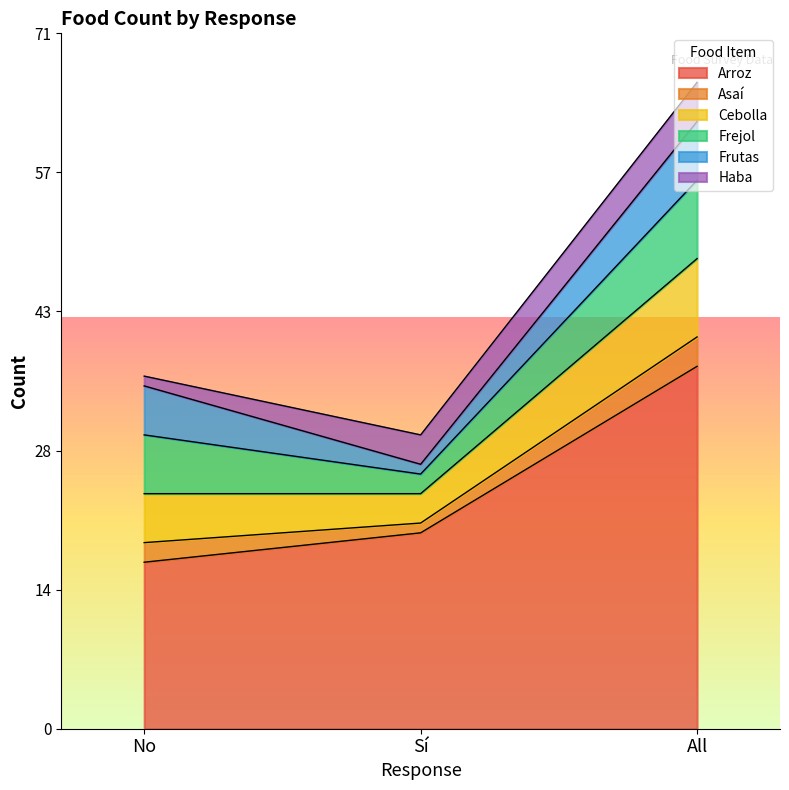

How many data points in Frejol are less than 6?

1